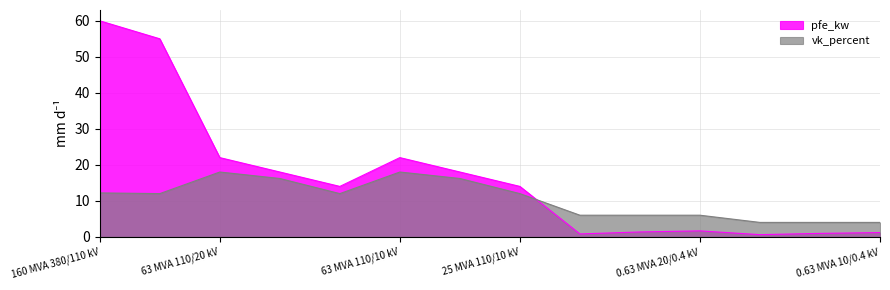

True or false: pfe_kw has a value of 2.5 at 0.63 MVA 20/0.4 kV.

False